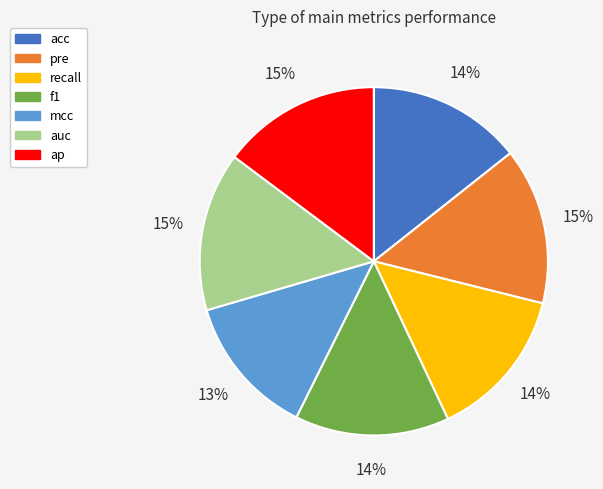

To the nearest percent, what is the combined percentage of ap and mcc?

28%